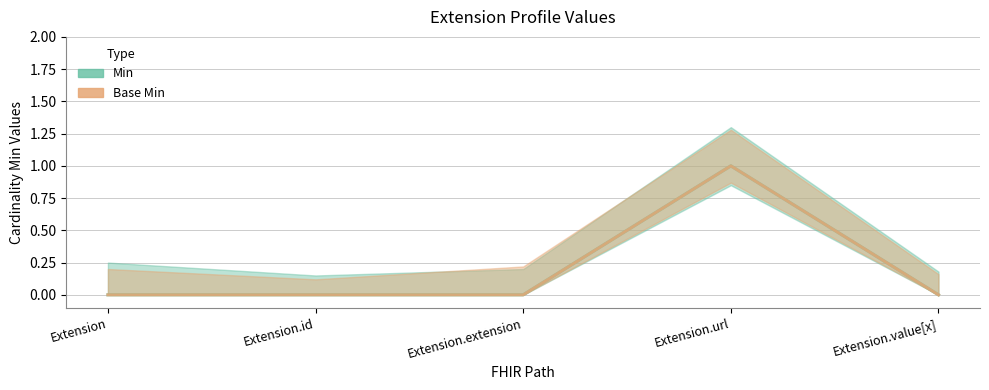

How many distinct data groups are displayed?

2